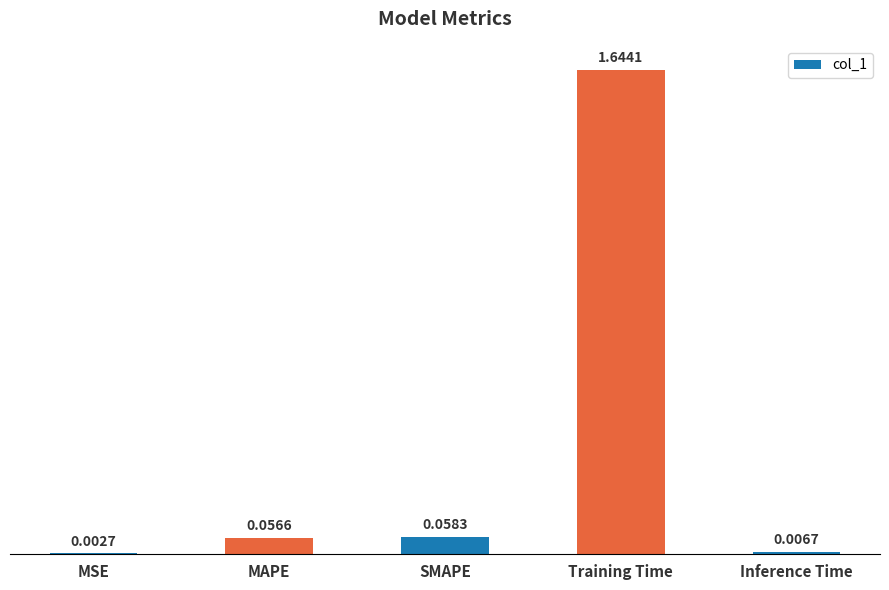

At which label is the value closest to 0?

MSE